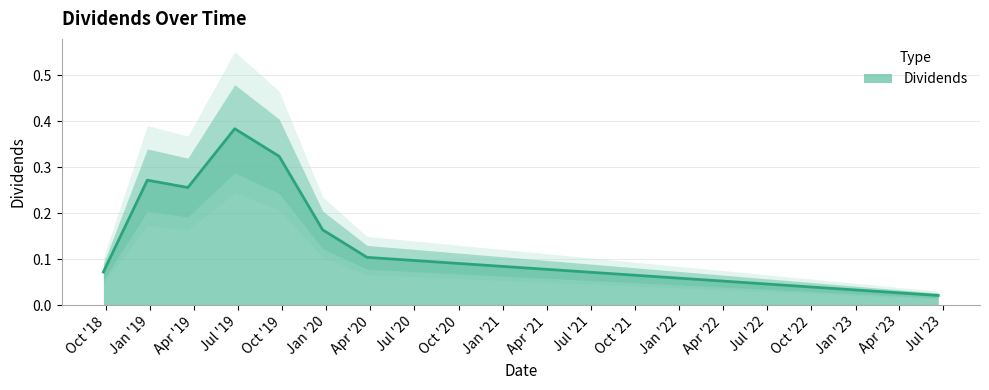

How many data points does each series have?

8